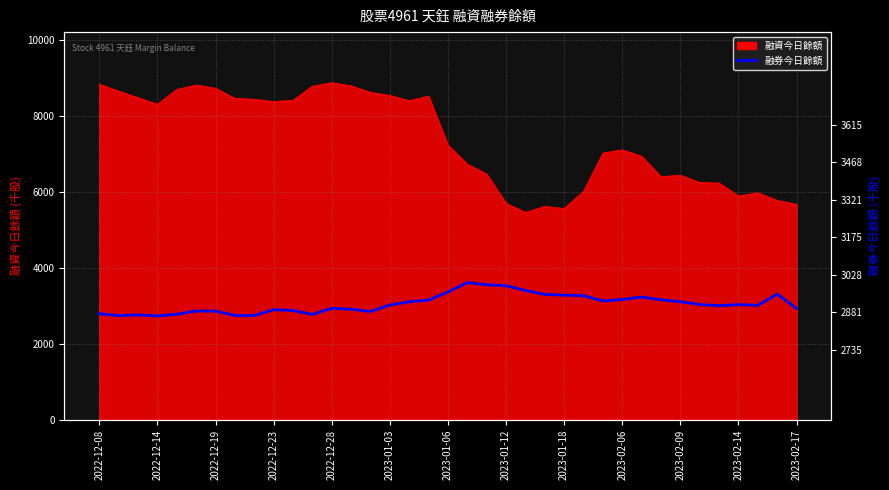

At which category does the data reach its first local peak?

2022-12-19